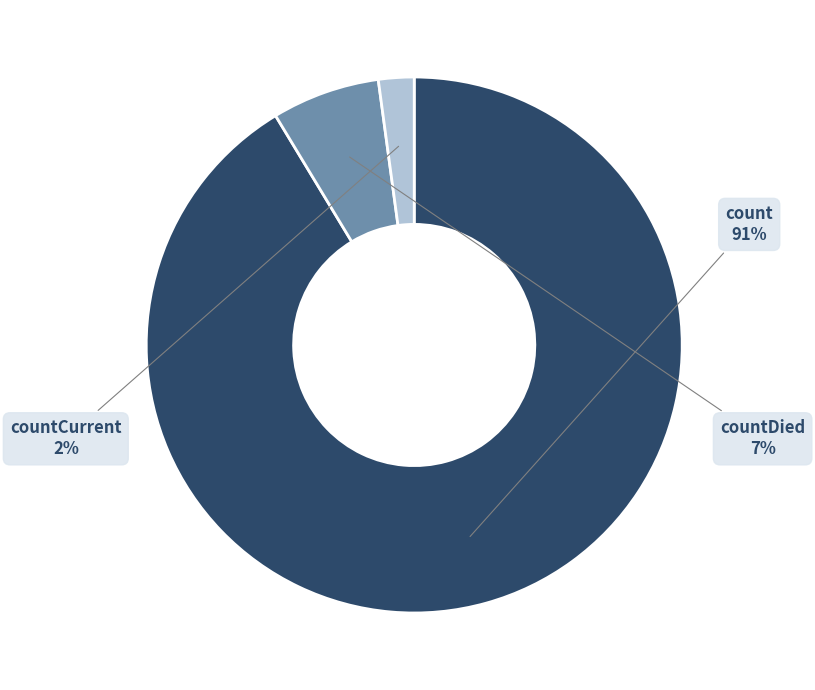

Combined, do countDied and countCurrent account for over 50%?

No